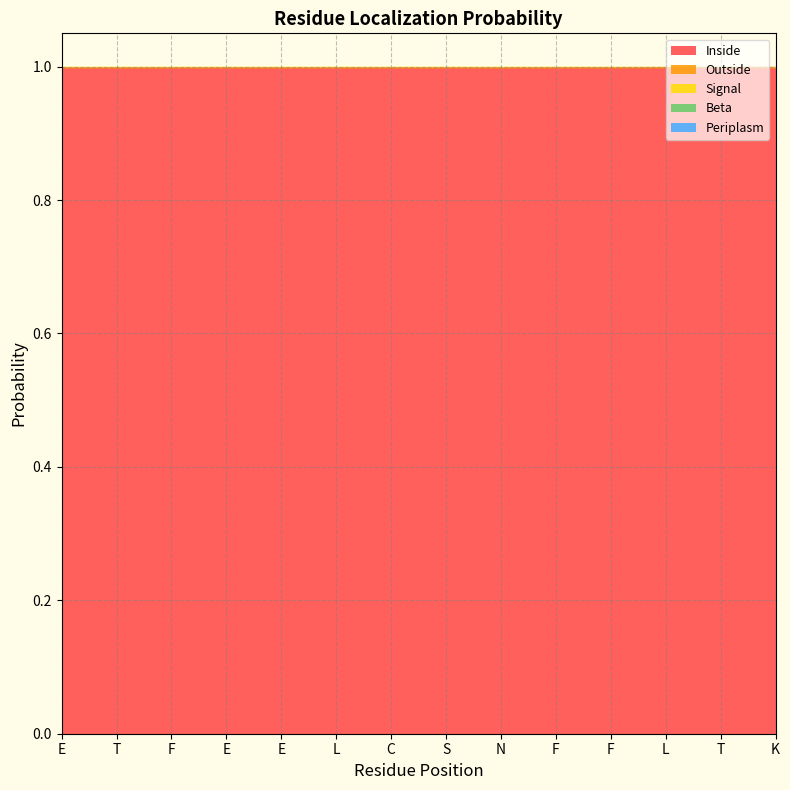

Reading left to right, extract all data points from this chart.

Inside: E=1.0	T=1.0	F=1.0	E=1.0	E=1.0	L=1.0	C=1.0	S=1.0	N=1.0	F=1.0	F=1.0	L=1.0	T=1.0	K=1.0
Outside: E=0.0	T=0.0	F=0.0	E=0.0	E=0.0	L=0.0	C=0.0	S=0.0	N=0.0	F=0.0	F=0.0	L=0.0	T=0.0	K=0.0
Signal: E=0.0	T=0.0	F=0.0	E=0.0	E=0.0	L=0.0	C=0.0	S=0.0	N=0.0	F=0.0	F=0.0	L=0.0	T=0.0	K=0.0
Beta: E=0.0	T=0.0	F=0.0	E=0.0	E=0.0	L=0.0	C=0.0	S=0.0	N=0.0	F=0.0	F=0.0	L=0.0	T=0.0	K=0.0
Periplasm: E=0.0	T=0.0	F=0.0	E=0.0	E=0.0	L=0.0	C=0.0	S=0.0	N=0.0	F=0.0	F=0.0	L=0.0	T=0.0	K=0.0